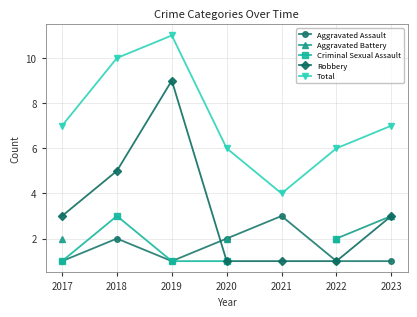

True or false: Aggravated Assault and Robbery cross at least once.

True